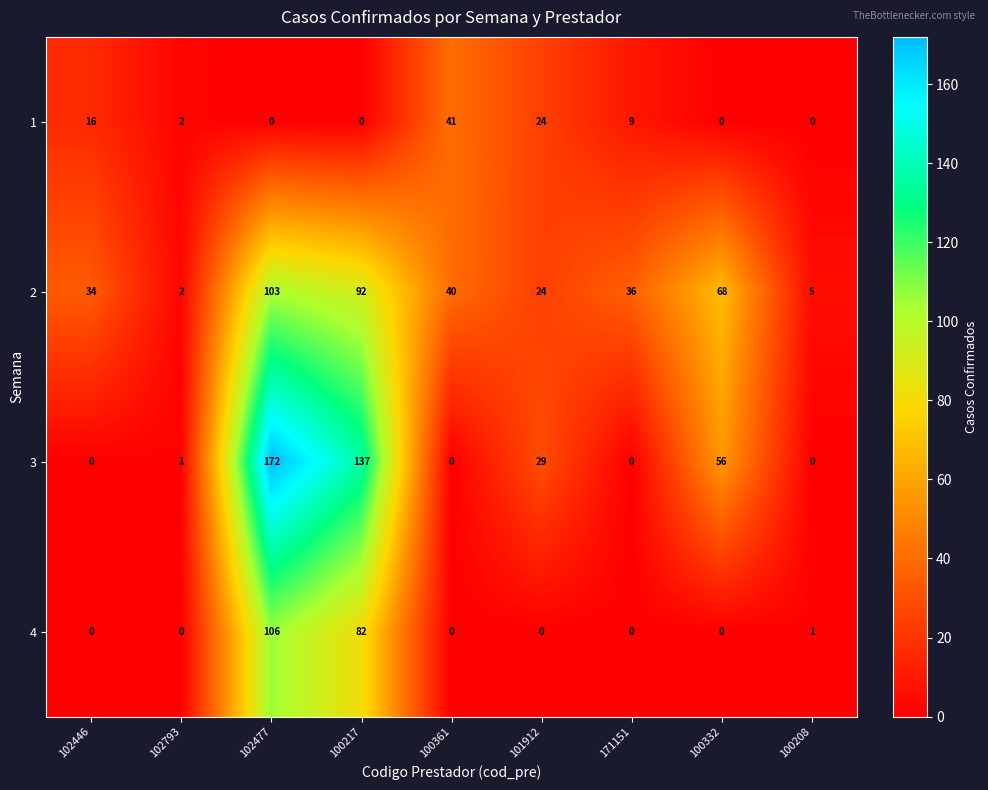

How many values in the 3 series are below 1?

4